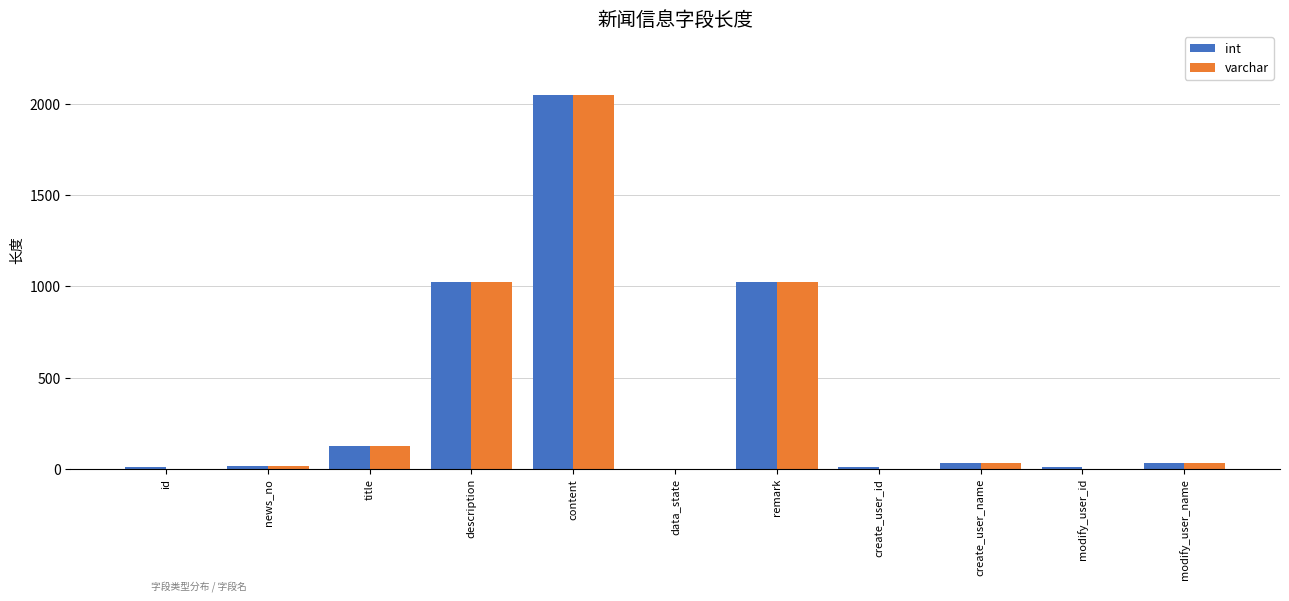

What is the maximum value shown in the chart?

2048